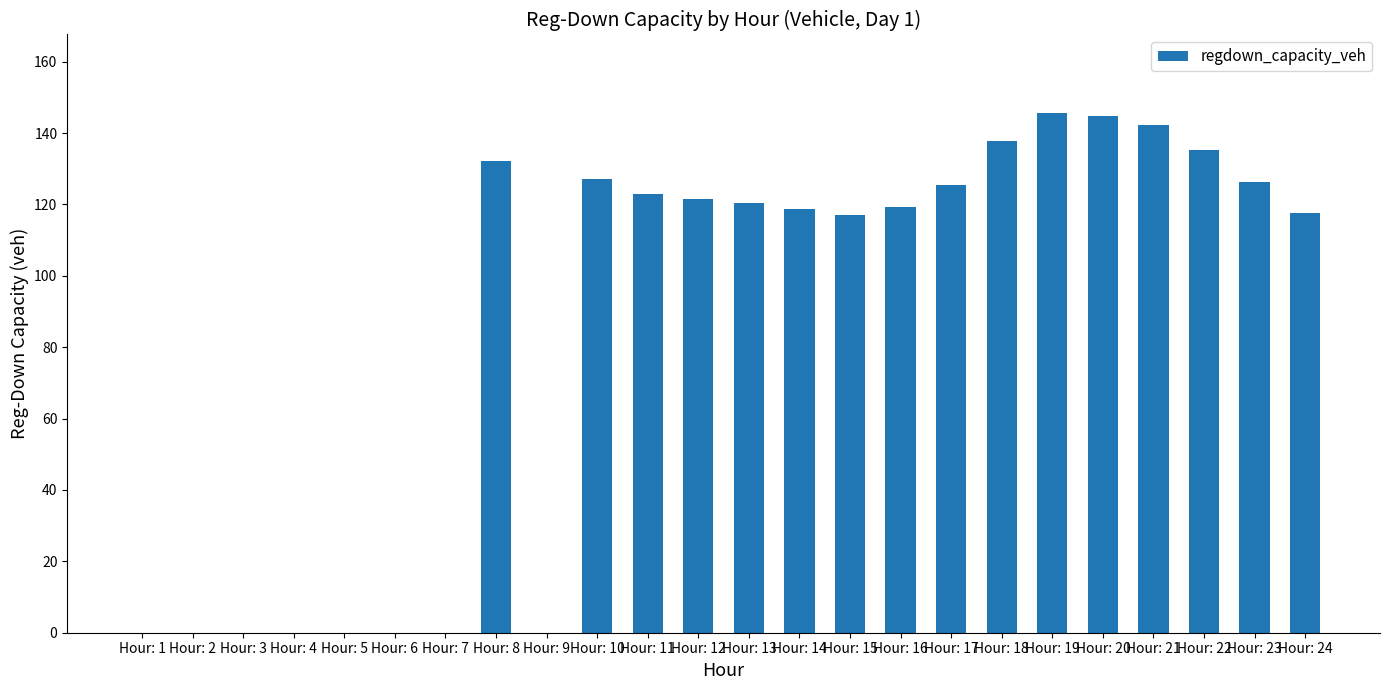

What is the sum of the values at Hour: 9 and Hour: 22?

135.2